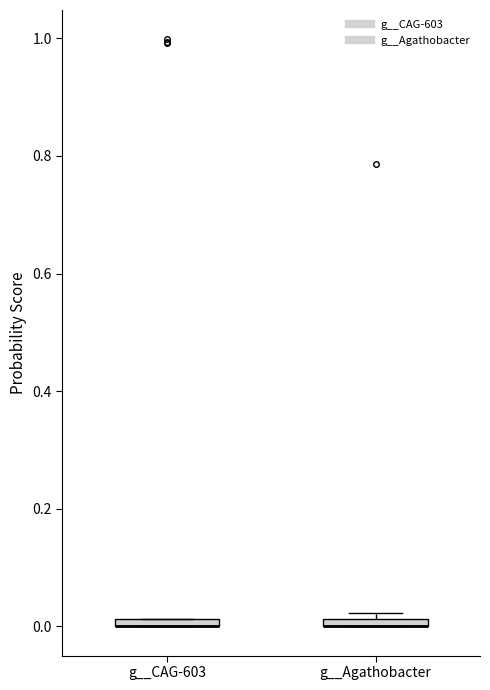

Where is the upper edge of the box for g__CAG-603 on the y-axis? The values are not printed on the chart, so give them approximately, as read against the axis.

0.02